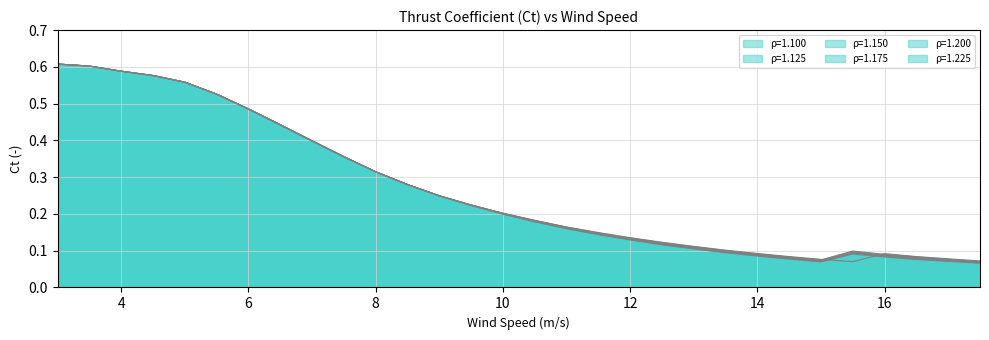

Reading left to right, list all the values displayed in this chart.

1.100: 0.6	0.6	0.6	0.6	0.6	0.5	0.5	0.4	0.4	0.4	0.3	0.3	0.2	0.2	0.2	0.2	0.2	0.1	0.1	0.1	0.1	0.1	0.1	0.1	0.1	0.1	0.1	0.1	0.1	0.1
1.125: 0.6	0.6	0.6	0.6	0.6	0.5	0.5	0.4	0.4	0.4	0.3	0.3	0.2	0.2	0.2	0.2	0.2	0.1	0.1	0.1	0.1	0.1	0.1	0.1	0.1	0.1	0.1	0.1	0.1	0.1
1.150: 0.6	0.6	0.6	0.6	0.6	0.5	0.5	0.4	0.4	0.4	0.3	0.3	0.2	0.2	0.2	0.2	0.2	0.1	0.1	0.1	0.1	0.1	0.1	0.1	0.1	0.1	0.1	0.1	0.1	0.1
1.175: 0.6	0.6	0.6	0.6	0.6	0.5	0.5	0.4	0.4	0.4	0.3	0.3	0.2	0.2	0.2	0.2	0.2	0.1	0.1	0.1	0.1	0.1	0.1	0.1	0.1	0.1	0.1	0.1	0.1	0.1
1.200: 0.6	0.6	0.6	0.6	0.6	0.5	0.5	0.4	0.4	0.4	0.3	0.3	0.2	0.2	0.2	0.2	0.2	0.1	0.1	0.1	0.1	0.1	0.1	0.1	0.1	0.1	0.1	0.1	0.1	0.1
1.225: 0.6	0.6	0.6	0.6	0.6	0.5	0.5	0.4	0.4	0.4	0.3	0.3	0.2	0.2	0.2	0.2	0.2	0.1	0.1	0.1	0.1	0.1	0.1	0.1	0.1	0.1	0.1	0.1	0.1	0.1